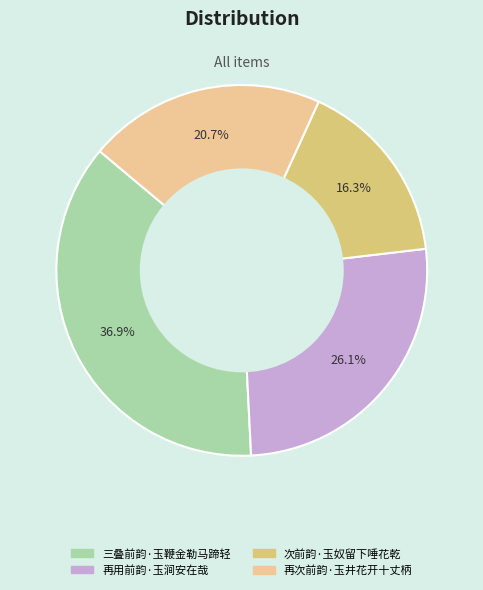

Approximately how many times larger is the value at 再用前韵·玉涧安在哉 compared to 次前韵·玉奴留下唾花乾?

1.6